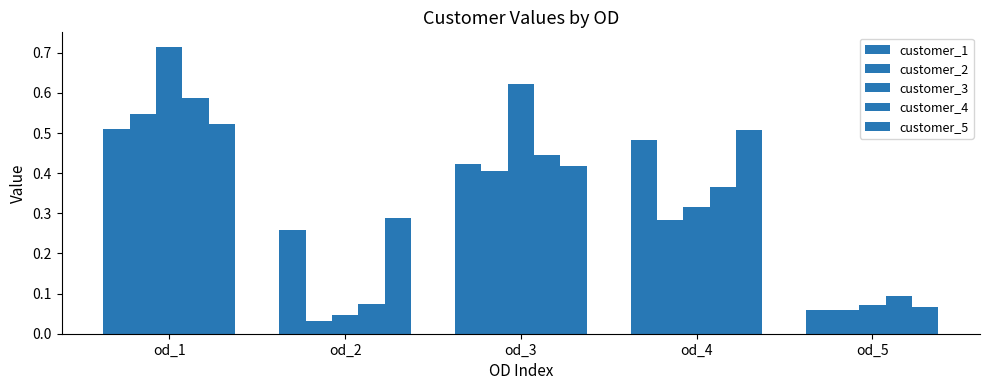

How many categories are shown in the chart?

5